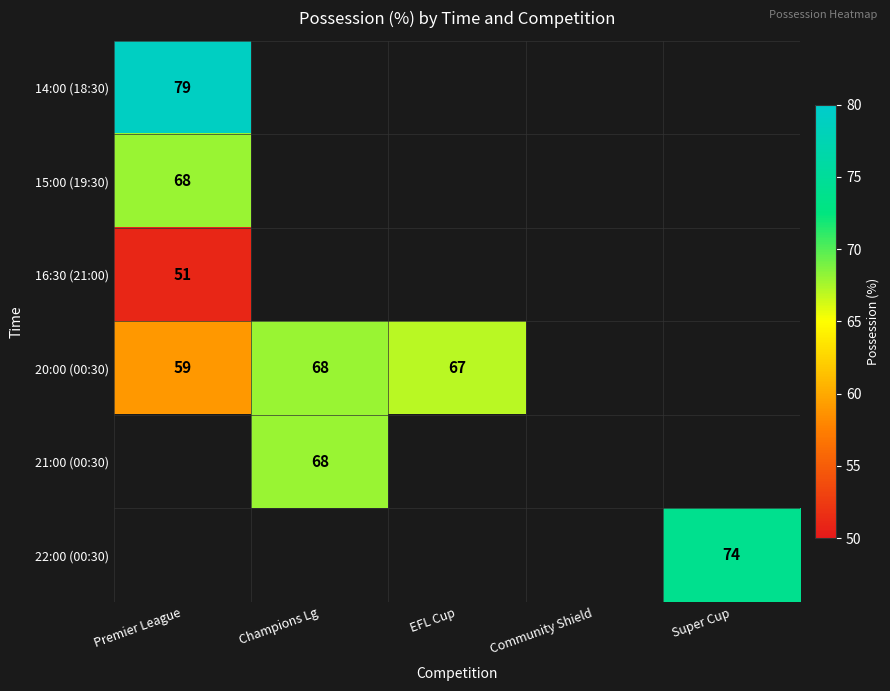

True or false: 20:00 (00:30) has a value of 67 at EFL Cup.

True